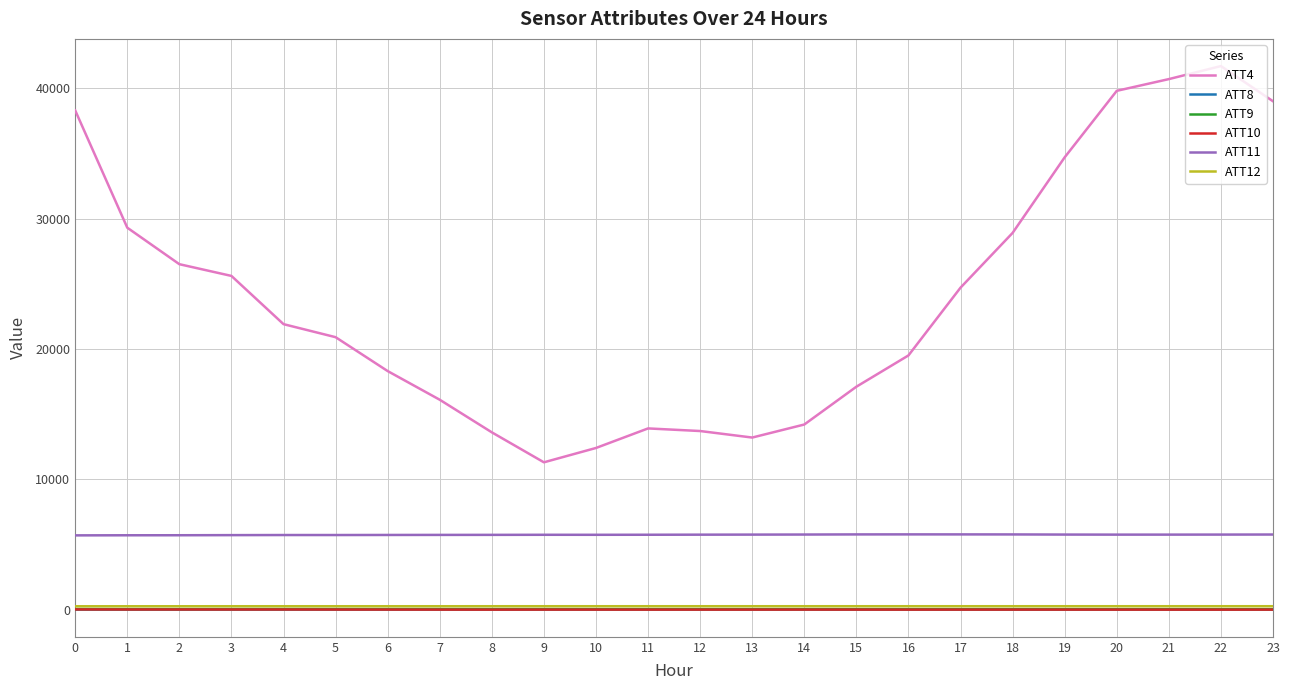

What is the greatest value displayed?

41700.0